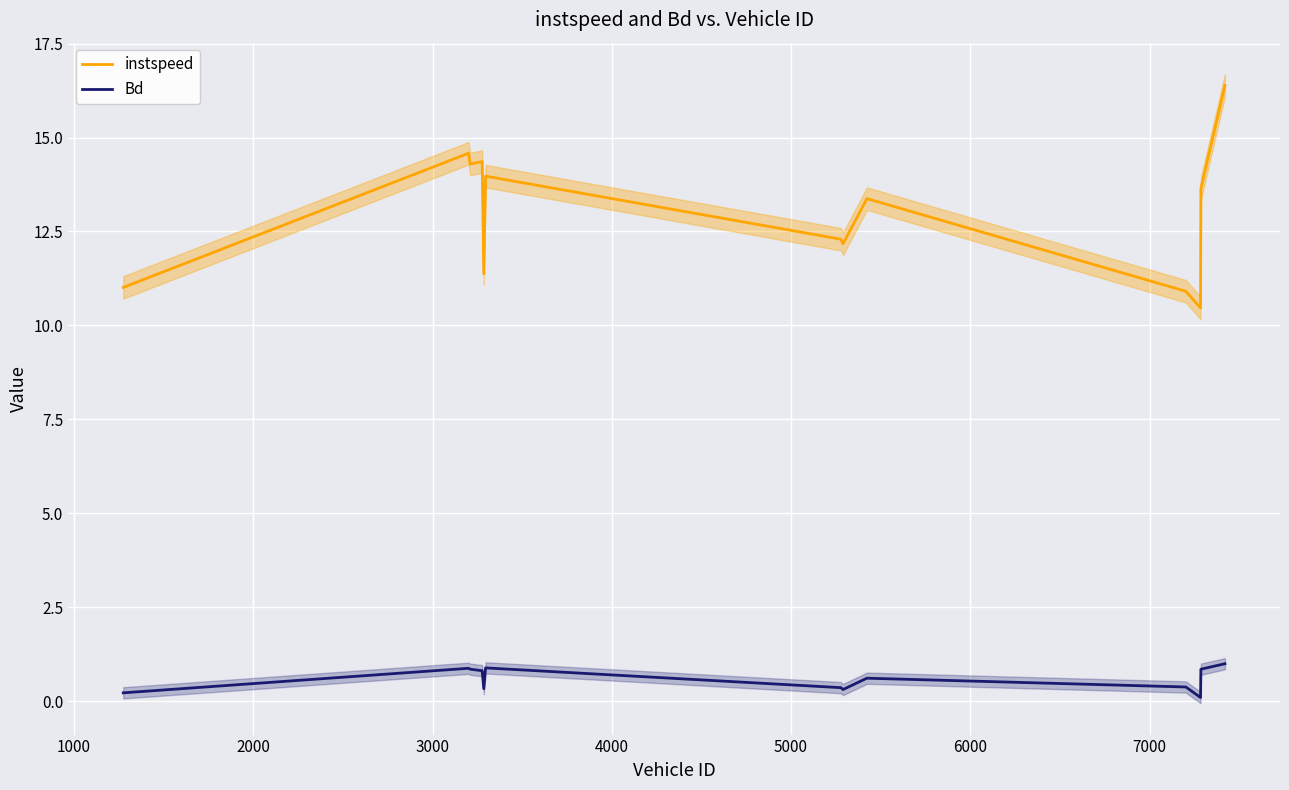

Reading left to right, transcribe all the data shown in this chart.

instspeed: 11.0	14.6	14.3	14.4	11.4	14.0	12.3	12.2	13.4	10.9	10.5	13.6	16.4
Bd: 0.2	0.9	0.8	0.8	0.3	0.9	0.4	0.3	0.6	0.4	0.1	0.8	1.0